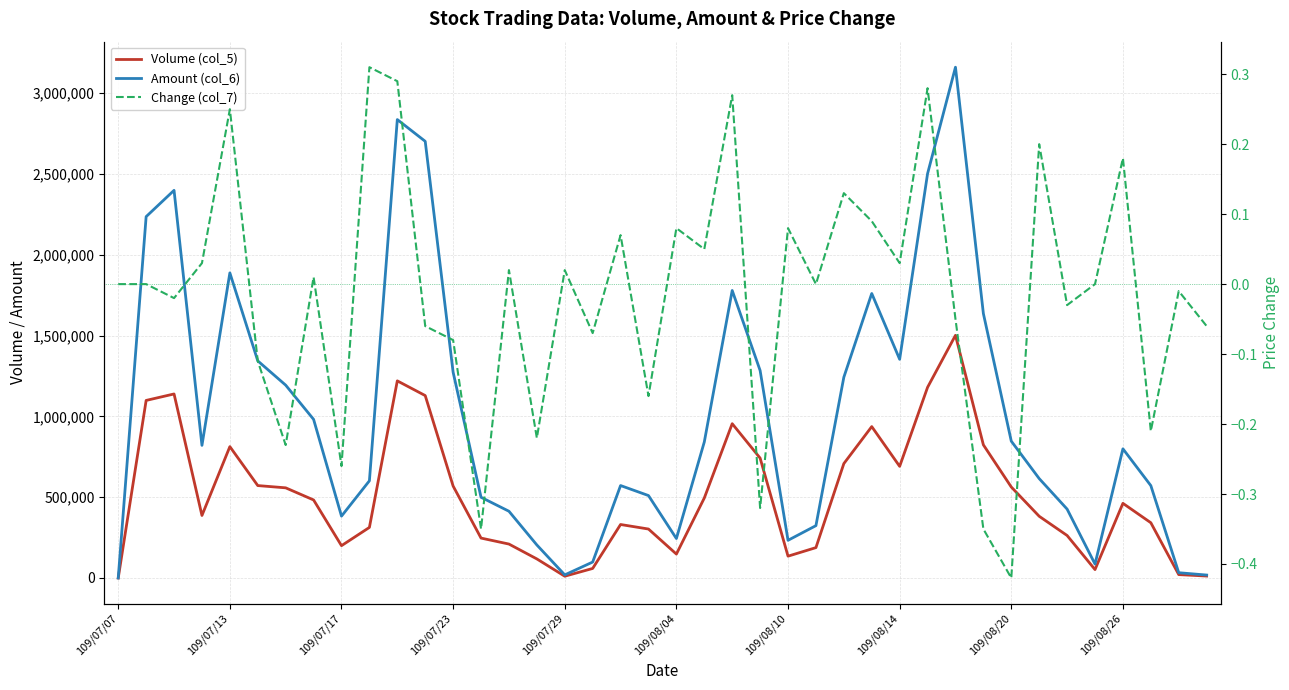

What is the minimum value shown in the chart?

-0.4